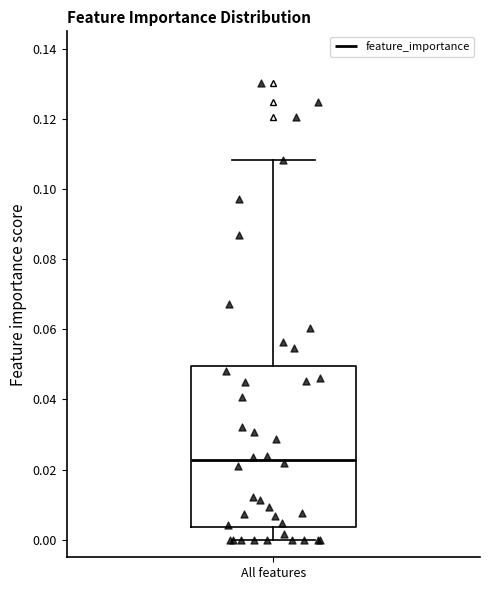

Where does the lower whisker of the box for All features end on the y-axis? The values are not printed on the chart, so give them approximately, as read against the axis.

0.000